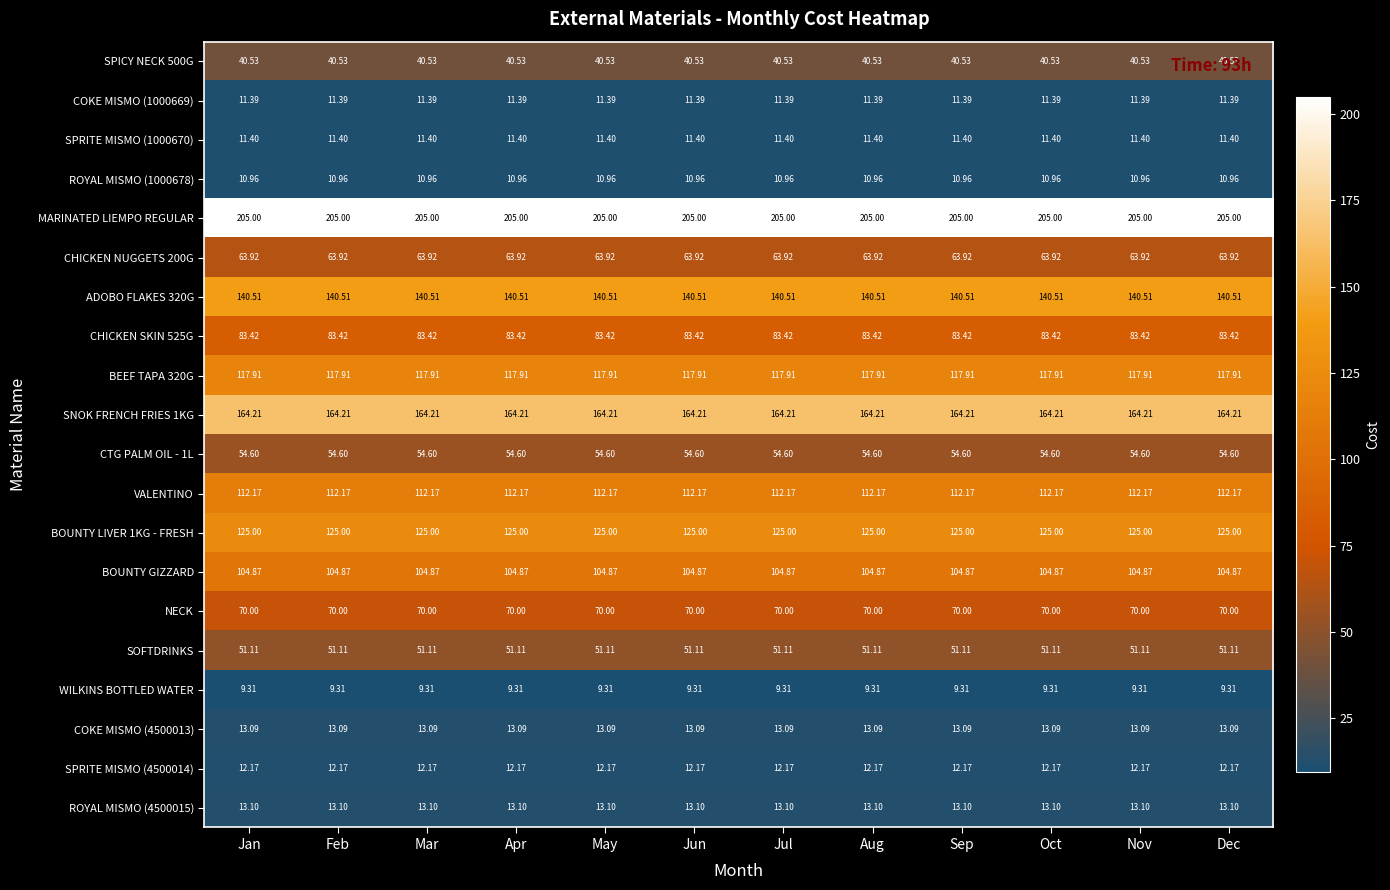

Is the value of CHICKEN NUGGETS 200G at Mar greater than the value of SNOK FRENCH FRIES 1KG at Jan?

No